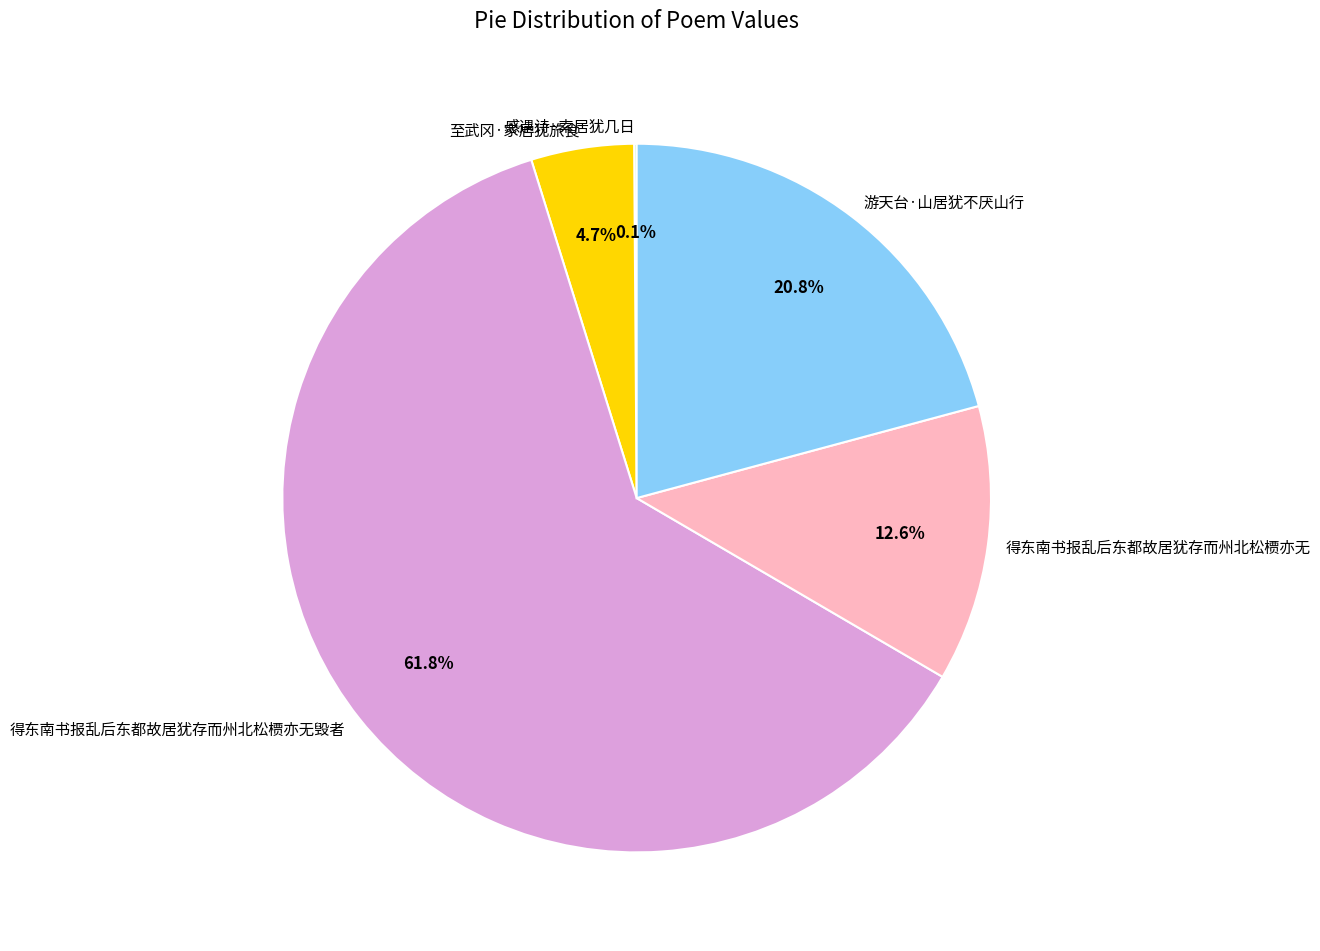

What portion of the pie excludes 得东南书报乱后东都故居犹存而州北松槚亦无?

87.4%